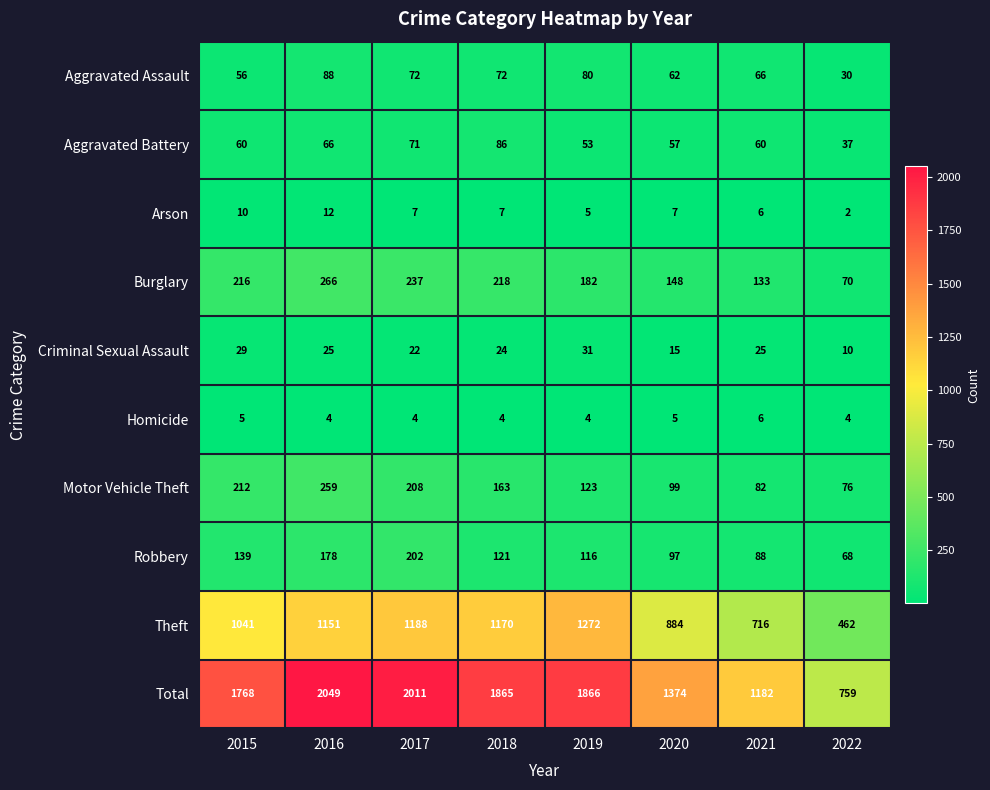

At which label is Robbery closest to 135?

2015